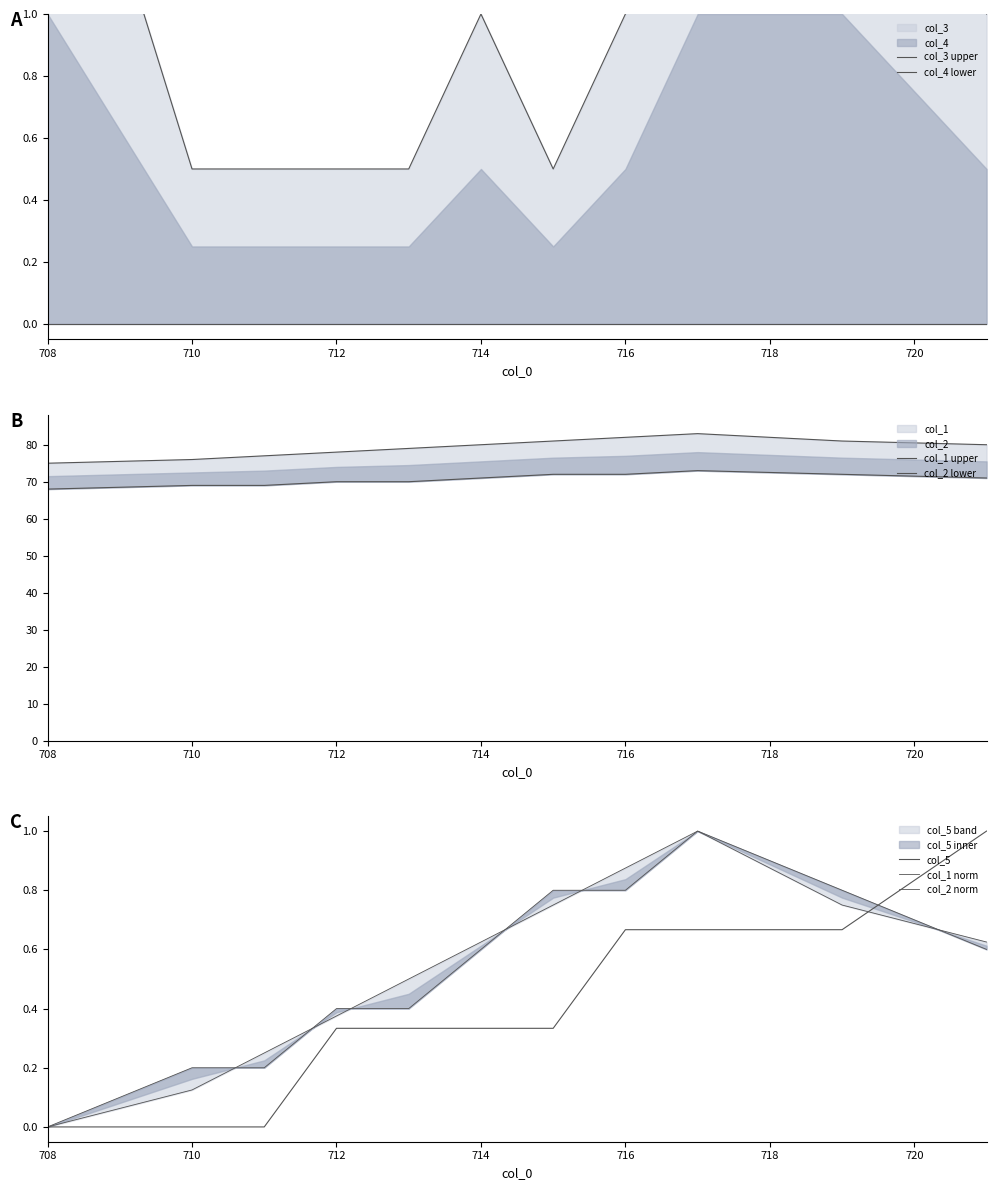

True or false: col_5 has more than 0 points higher than both neighbors.

False